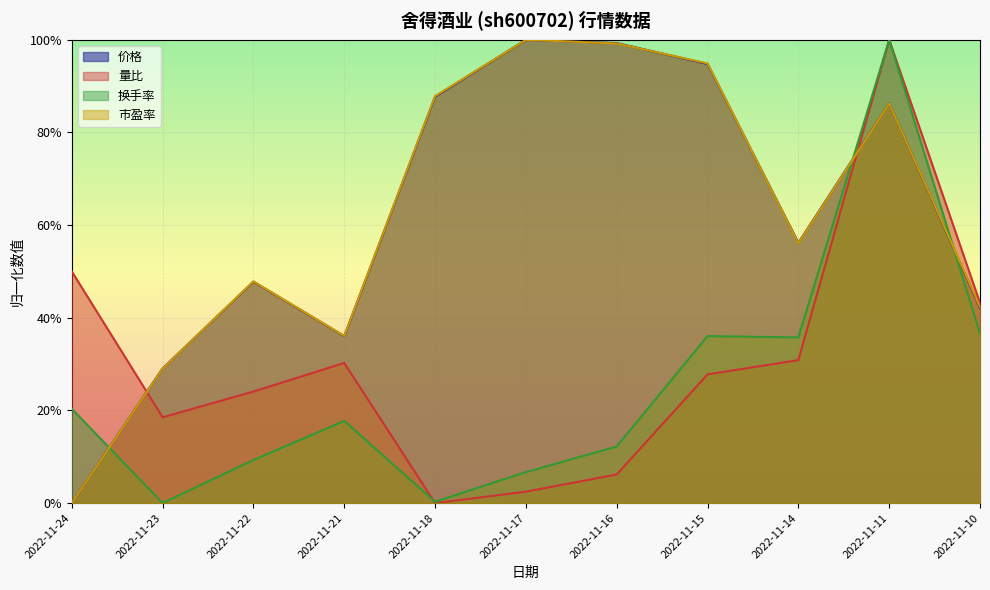

In 市盈率, how many points are lower than both neighbors (excluding endpoints)?

2